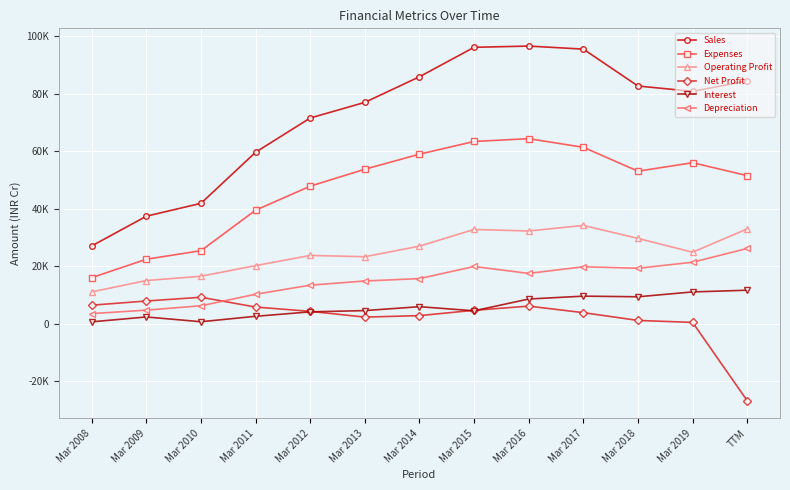

Reading left to right, extract all data points from this chart.

Sales: Mar 2008=27012	Mar 2009=37352	Mar 2010=41829	Mar 2011=59602	Mar 2012=71506	Mar 2013=76947	Mar 2014=85864	Mar 2015=96101	Mar 2016=96532	Mar 2017=95468	Mar 2018=82639	Mar 2019=80780	TTM=84418
Expenses: Mar 2008=15981	Mar 2009=22379	Mar 2010=25360	Mar 2011=39438	Mar 2012=47801	Mar 2013=53689	Mar 2014=58928	Mar 2015=63352	Mar 2016=64327	Mar 2017=61318	Mar 2018=53012	Mar 2019=55952	TTM=51476
Operating Profit: Mar 2008=11031	Mar 2009=14973	Mar 2010=16469	Mar 2011=20164	Mar 2012=23705	Mar 2013=23258	Mar 2014=26936	Mar 2015=32749	Mar 2016=32205	Mar 2017=34150	Mar 2018=29626	Mar 2019=24828	TTM=32943
Net Profit: Mar 2008=6395	Mar 2009=7859	Mar 2010=9163	Mar 2011=5752	Mar 2012=4257	Mar 2013=2258	Mar 2014=2773	Mar 2015=4621	Mar 2016=6077	Mar 2017=3800	Mar 2018=1099	Mar 2019=410	TTM=-26839
Interest: Mar 2008=608	Mar 2009=2306	Mar 2010=645	Mar 2011=2535	Mar 2012=4083	Mar 2013=4519	Mar 2014=5879	Mar 2015=4446	Mar 2016=8546	Mar 2017=9547	Mar 2018=9326	Mar 2019=11013	TTM=11607
Depreciation: Mar 2008=3471	Mar 2009=4673	Mar 2010=6199	Mar 2011=10207	Mar 2012=13368	Mar 2013=14815	Mar 2014=15650	Mar 2015=19858	Mar 2016=17450	Mar 2017=19773	Mar 2018=19243	Mar 2019=21348	TTM=26128